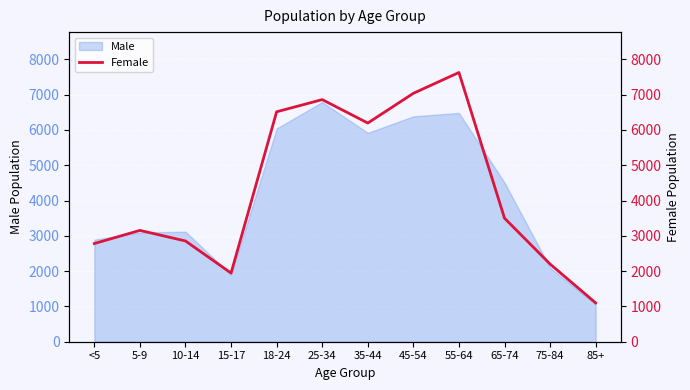

How many points are lower than both their immediate neighbors (excluding endpoints)?

2